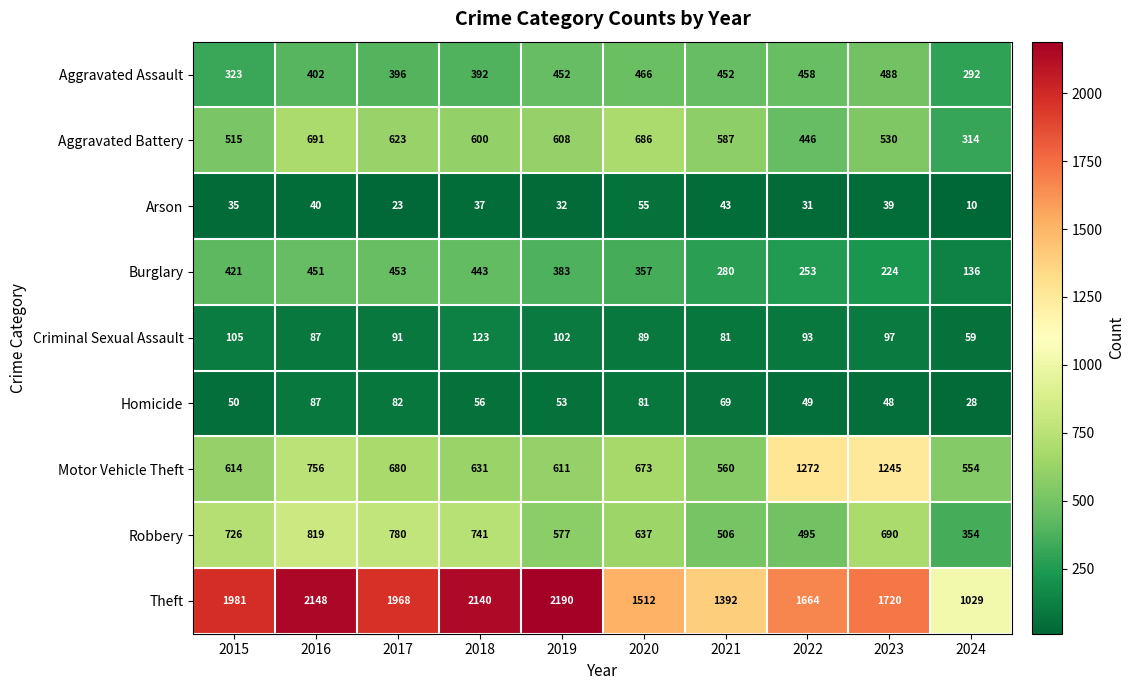

How many data points does each series have?

10